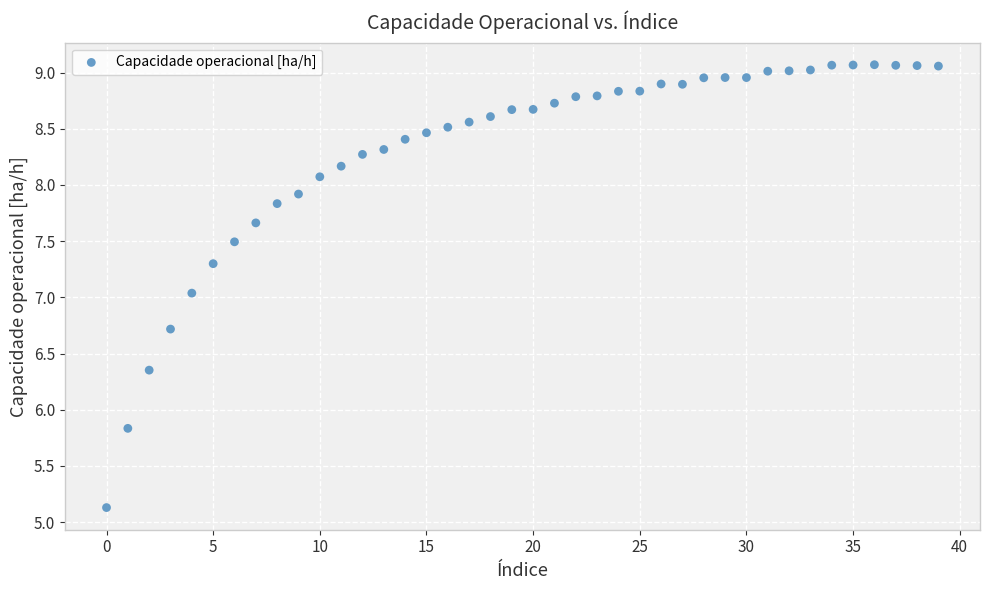

What is the range of Y values (max minus min)?

3.9